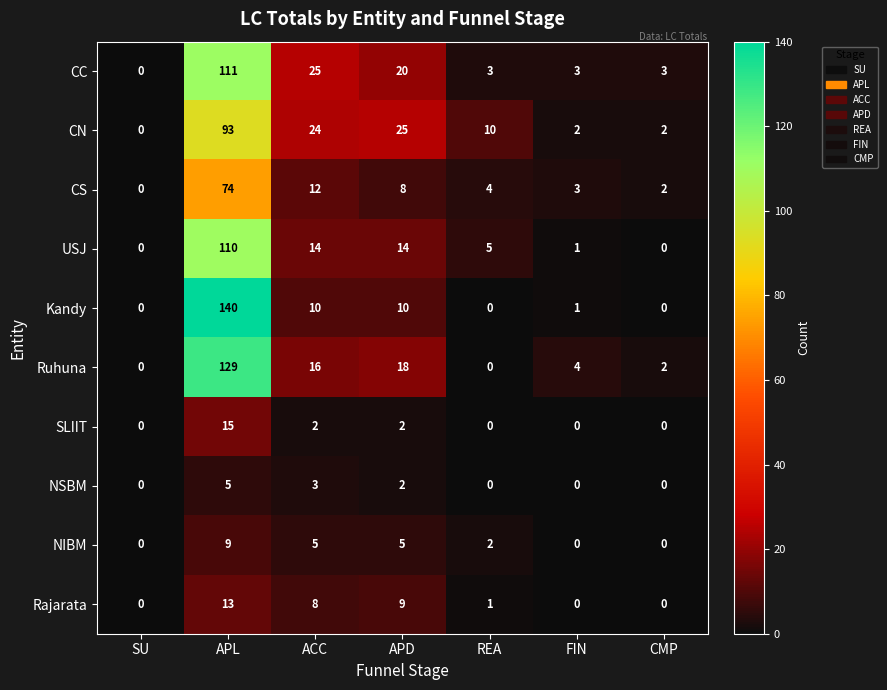

What is the difference between the maximum and minimum values in the Rajarata series?

13